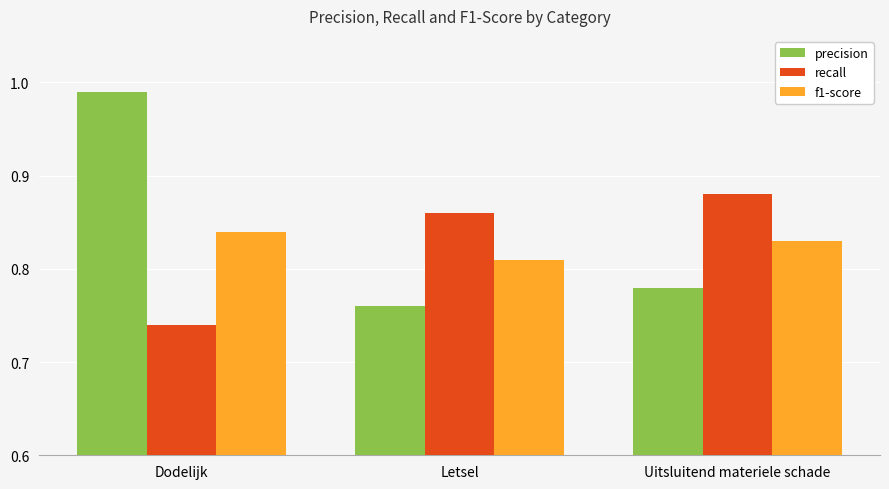

Which category has the highest value in the recall series?

Uitsluitend materiele schade